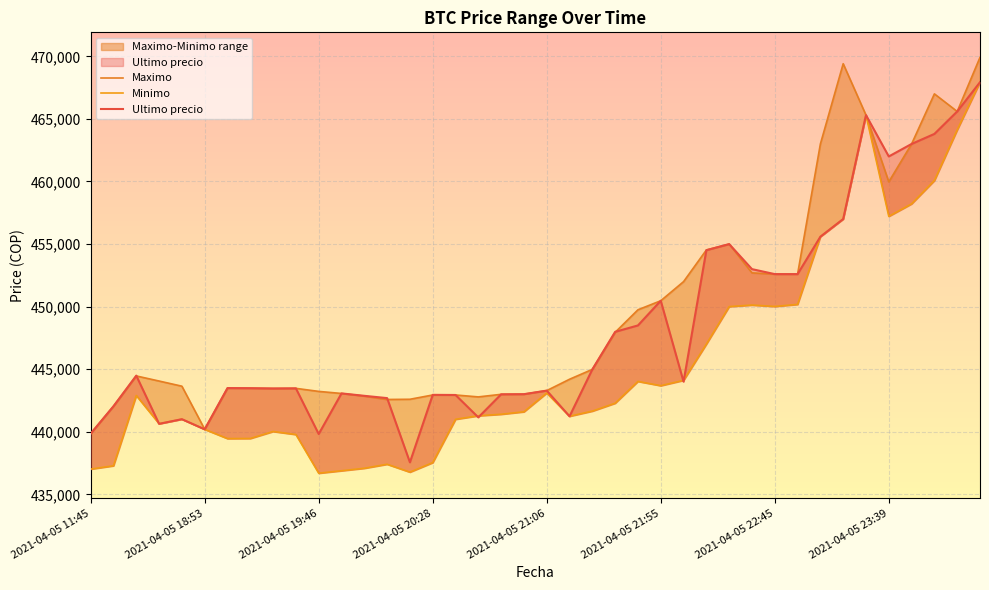

Which series has the largest range (max minus min)?

Minimo